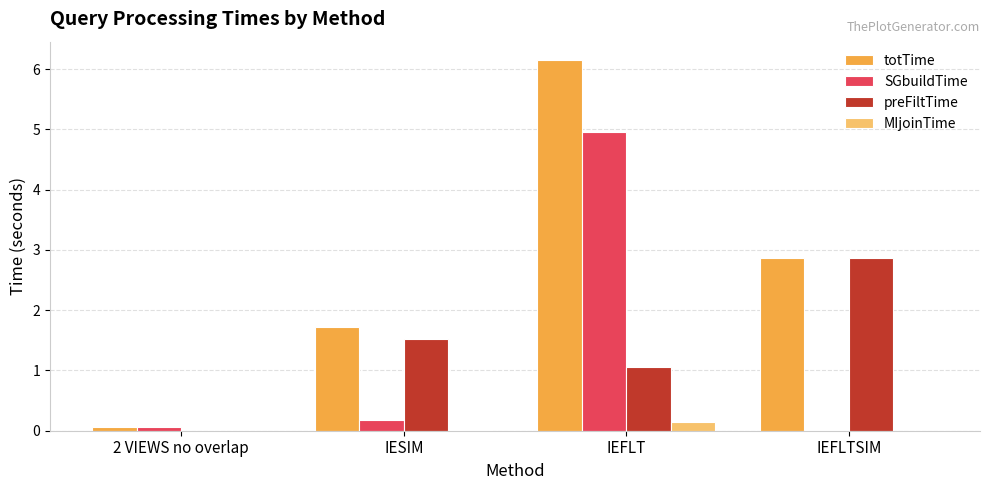

True or false: totTime has a value of 4.6 at IEFLTSIM.

False